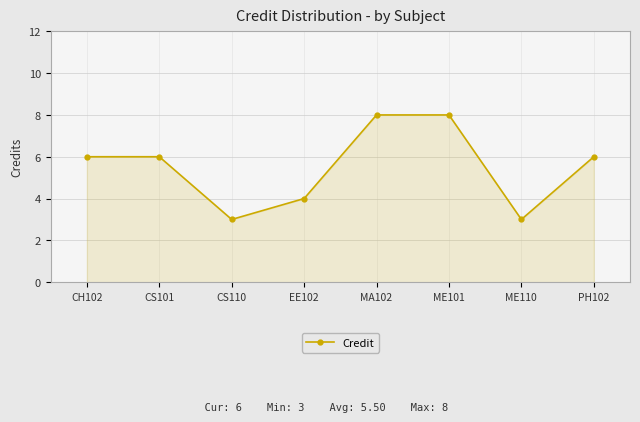

What is the minimum value shown in the chart?

3